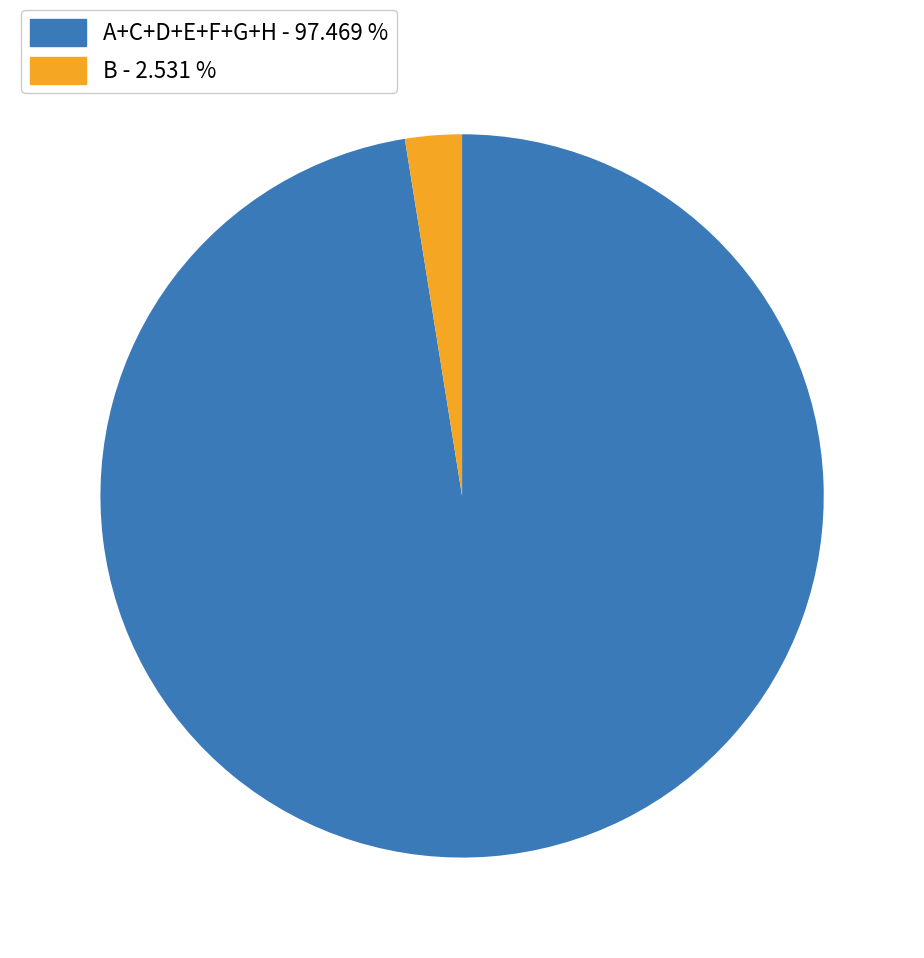

Rank the categories by value from highest to lowest.

A+C+D+E+F+G+H - 97.469 %, B - 2.531 %